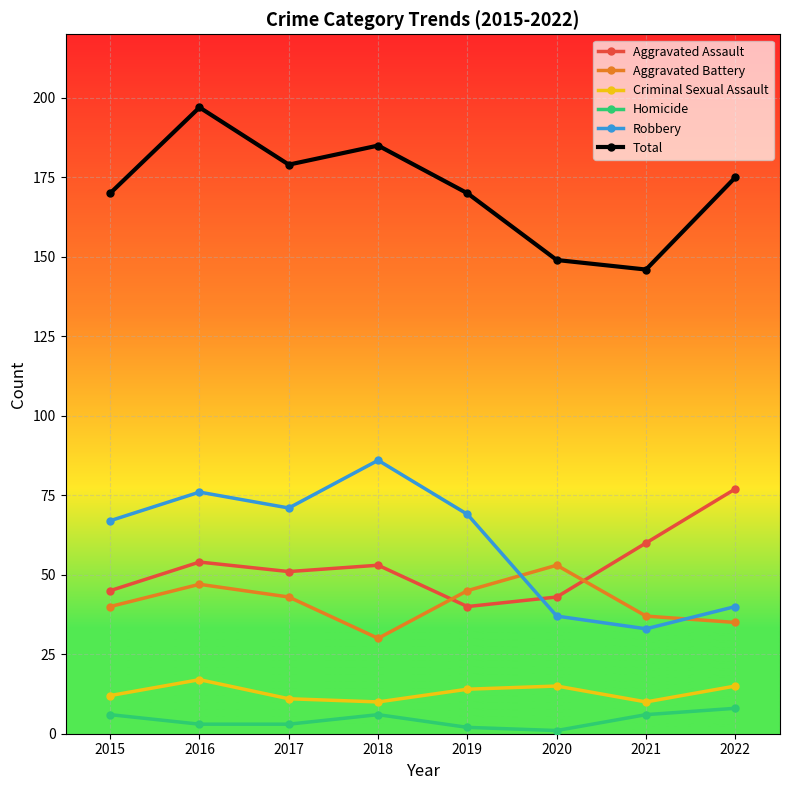

Which category has the lowest value in the Robbery series?

2021